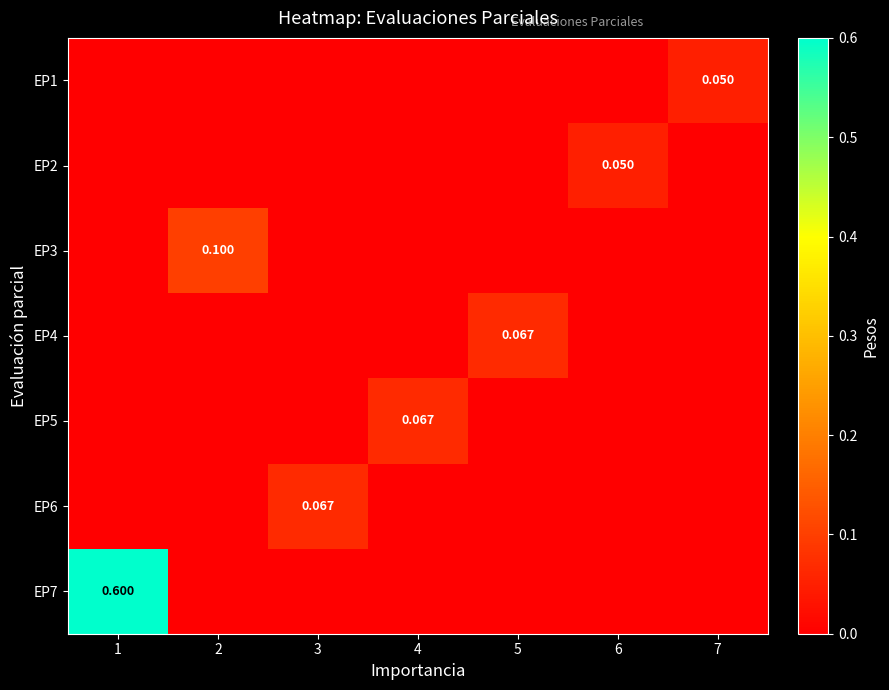

At which category is the sum across all series the highest?

1